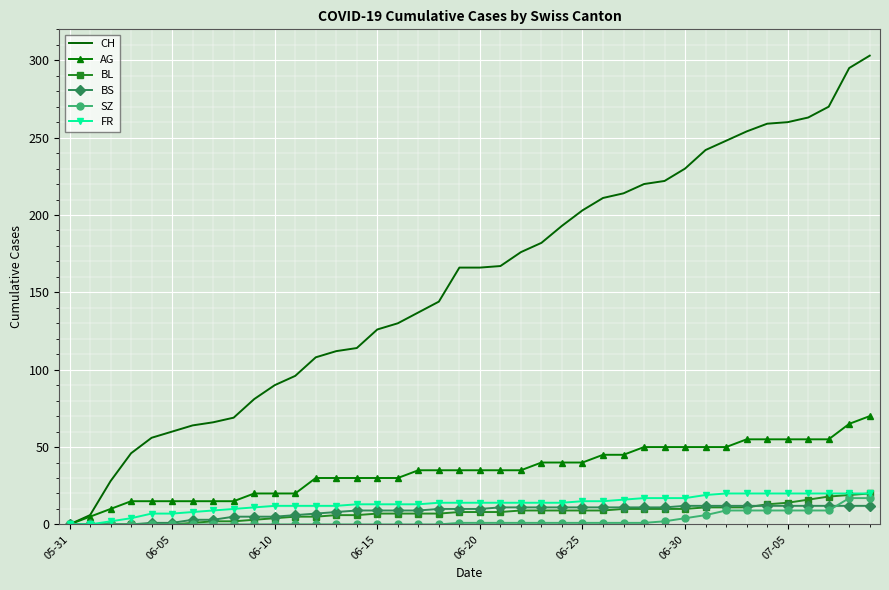

How many categories are shown in the chart?

40